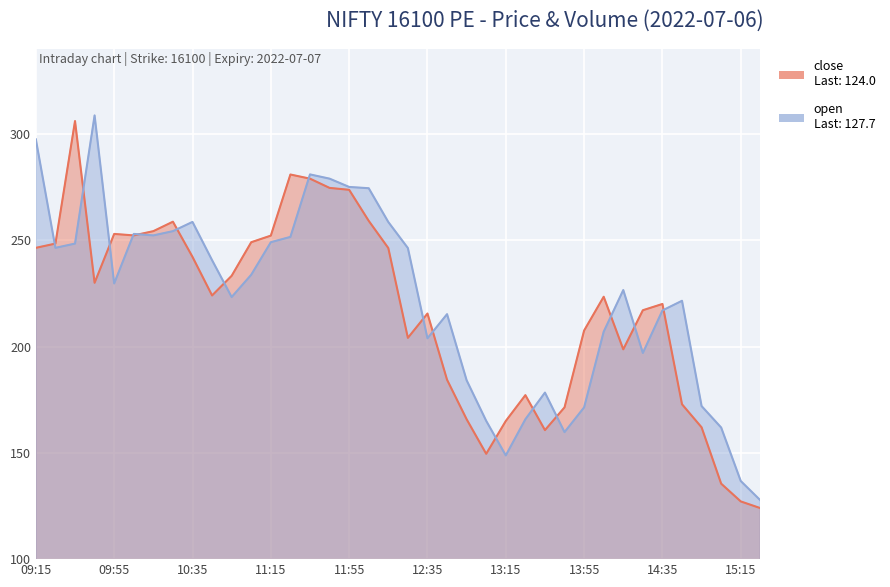

Where do close and open first cross each other?

09:15 and 09:25